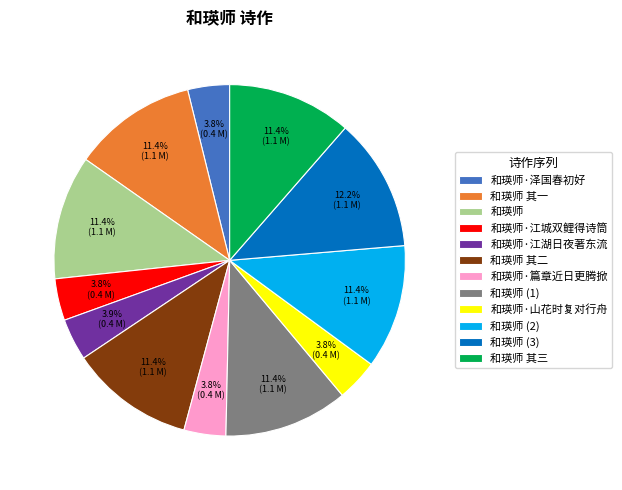

Do 和瑛师·江城双鲤得诗筒 and 和瑛师 together represent more than half of the pie?

No